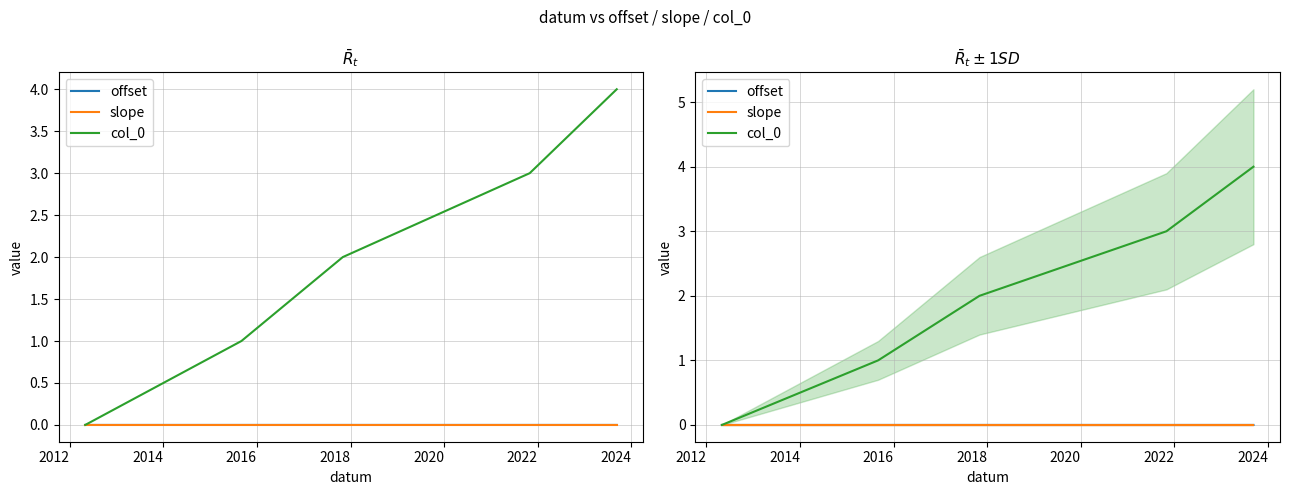

Is the value of offset at 2014 greater than the value of slope at 2012?

No